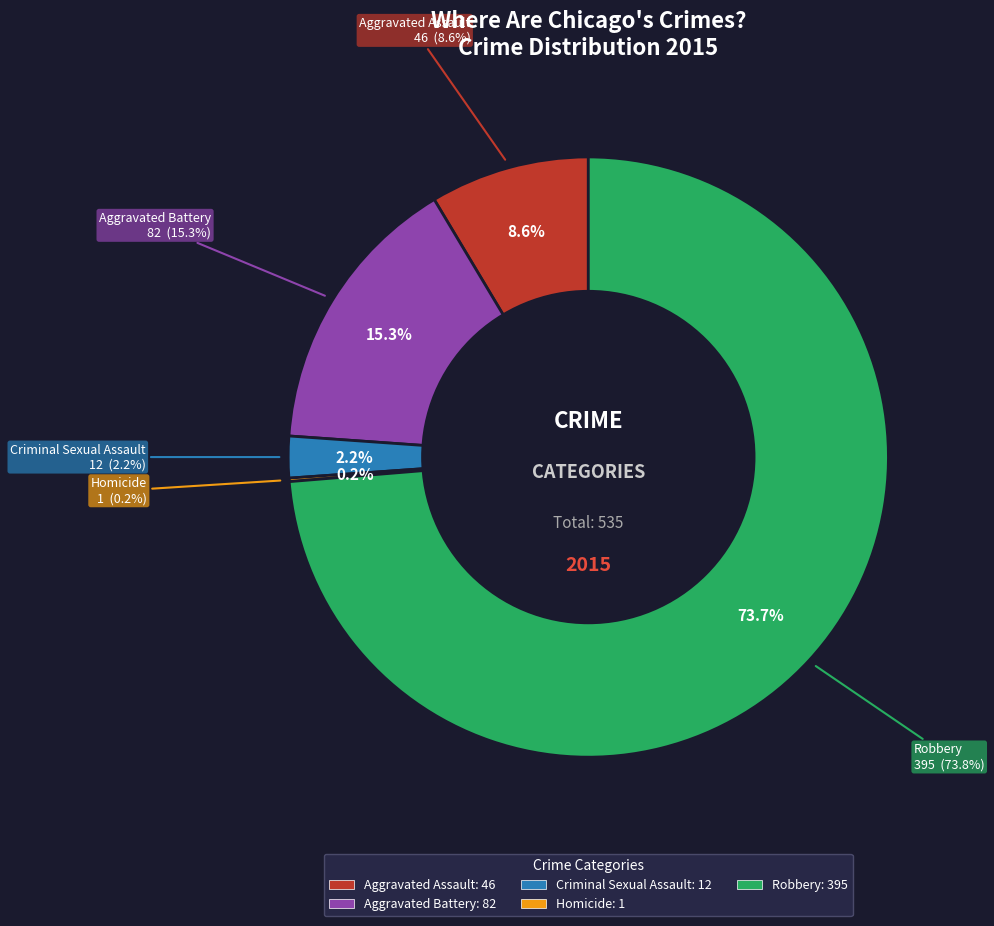

The Robbery slice represents 86% of the pie. True or false?

False